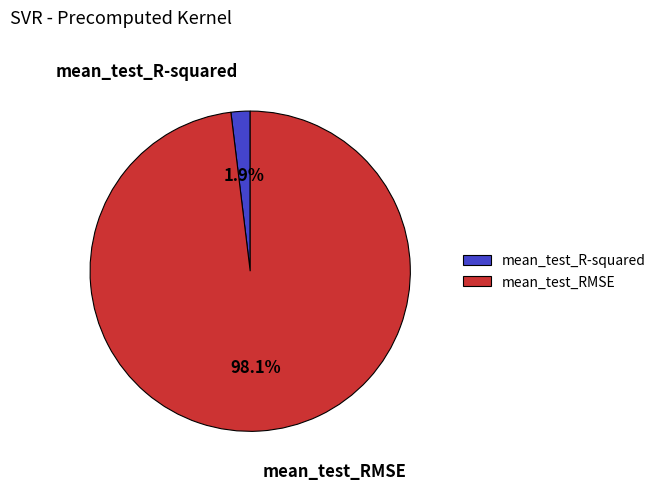

How many slices are in this pie chart?

2